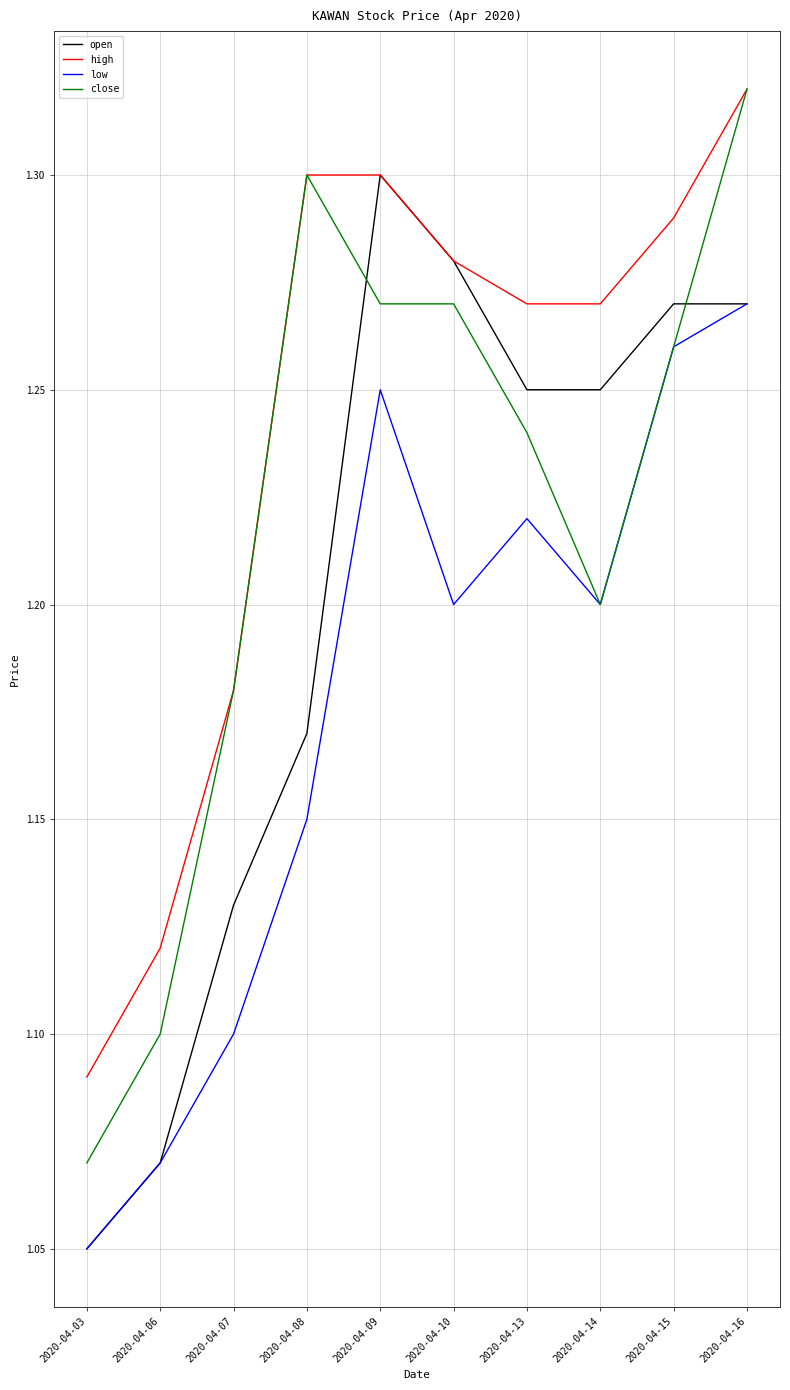

At which category is the sum across all series the highest?

2020-04-16